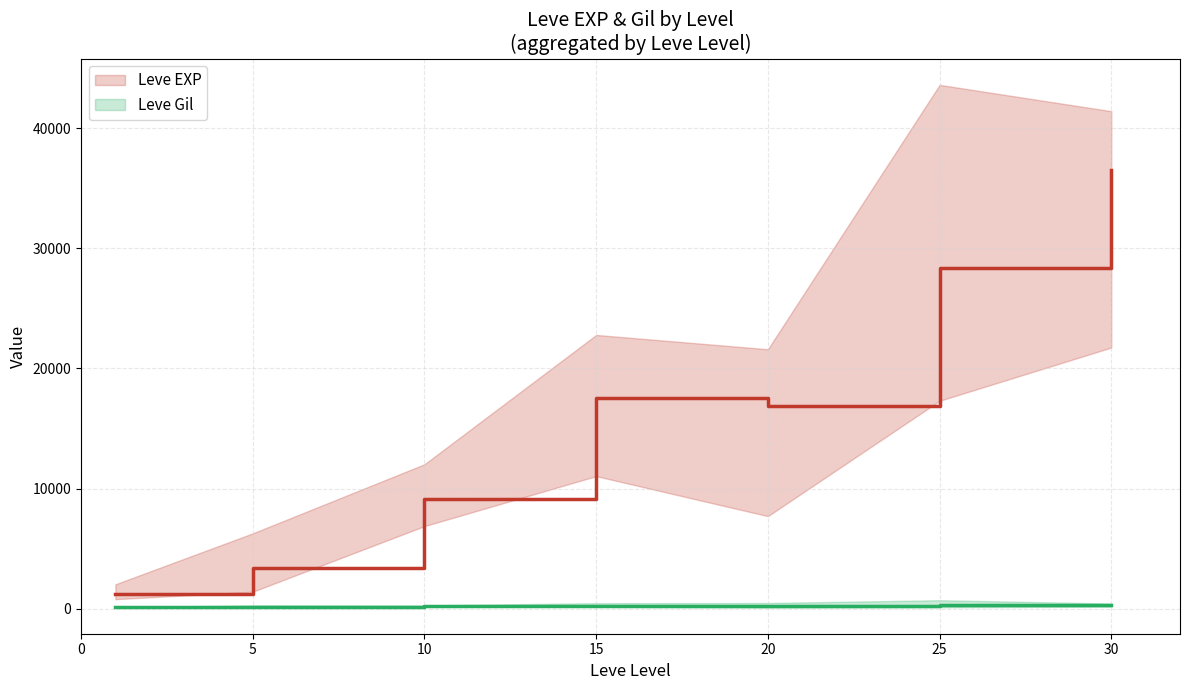

What is the difference between the second highest and minimum values in the Leve Gil series?

207.4